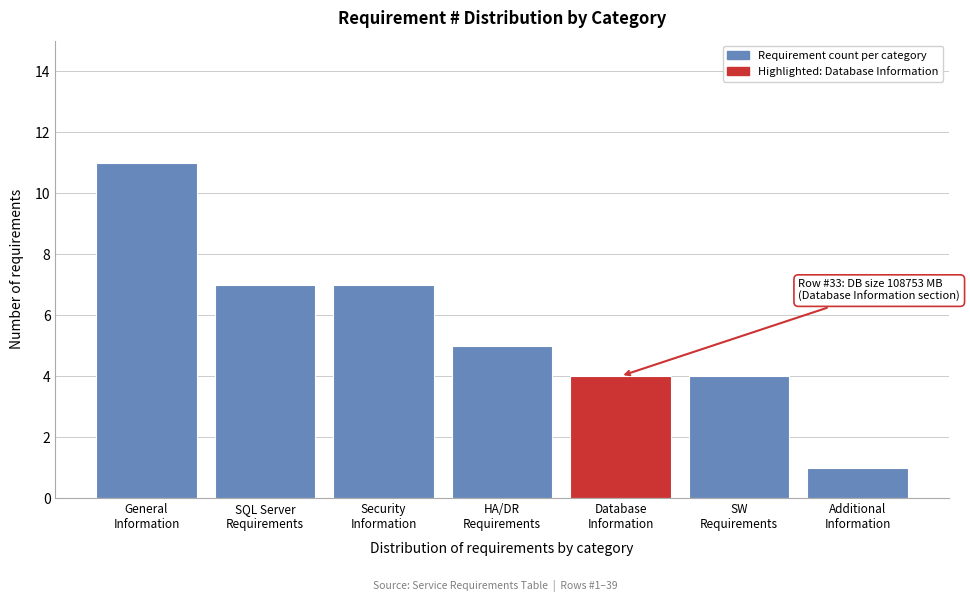

Reading left to right, list all the values displayed in this chart.

11	7	7	5	4	4	1